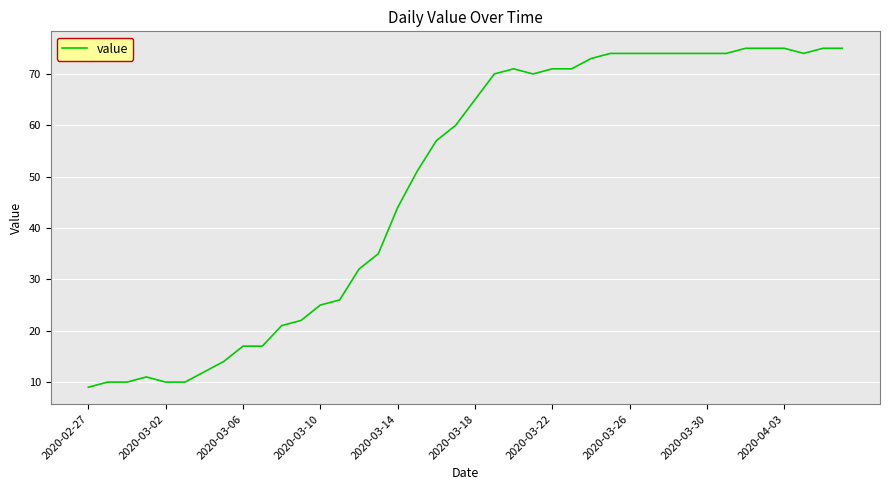

What is the maximum value shown in the chart?

75